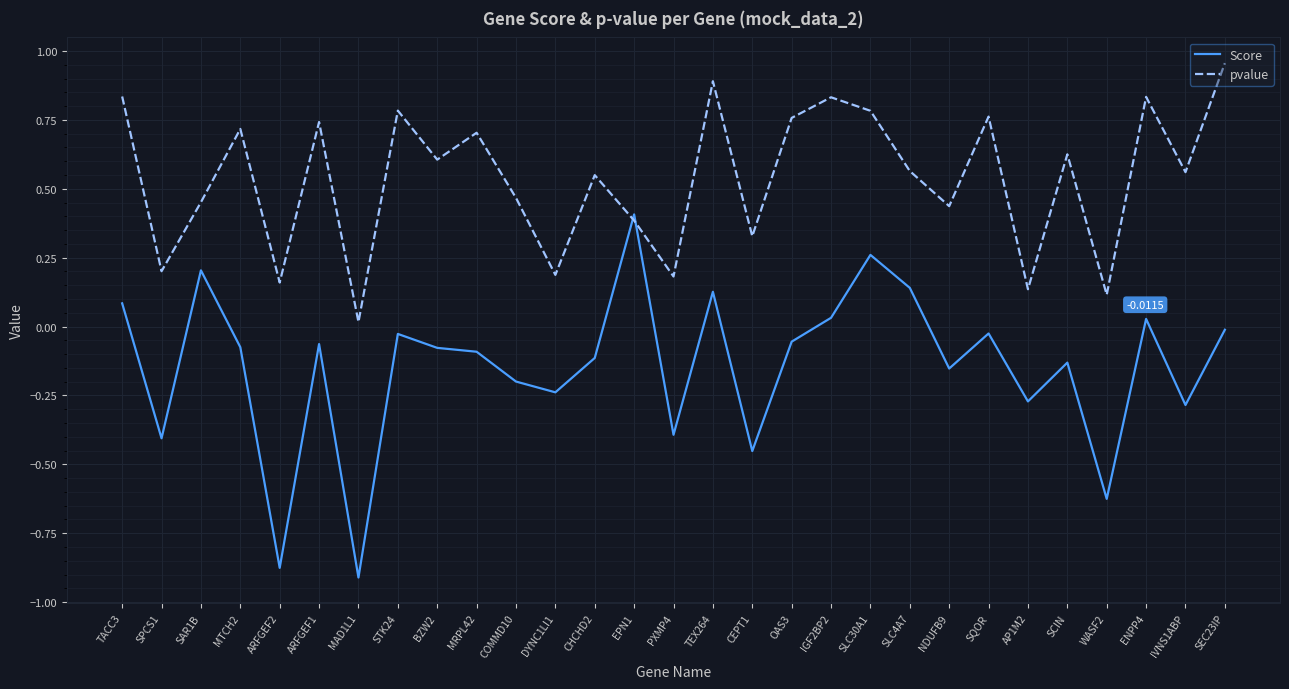

True or false: pvalue has more than 2 interior local peaks.

True